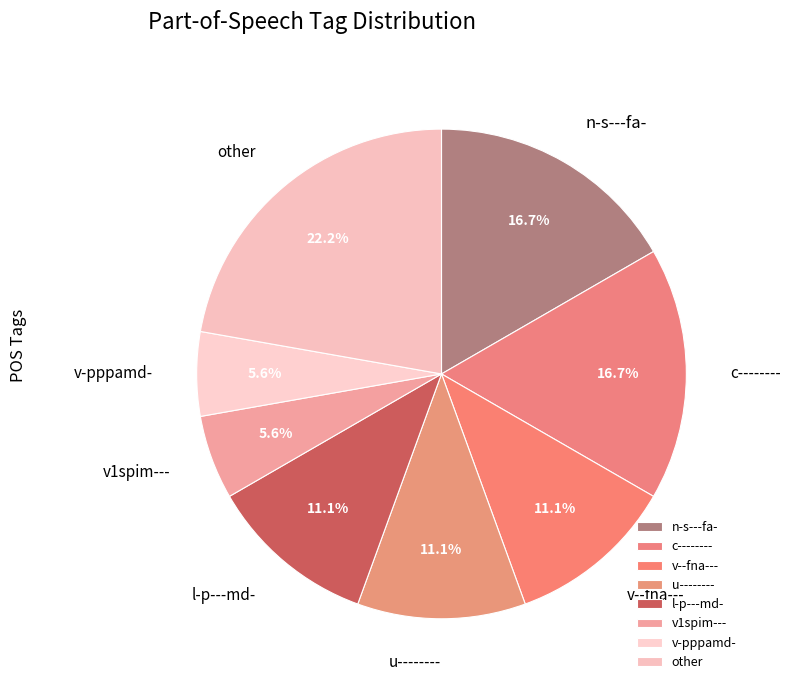

Count the number of slices in the pie.

8